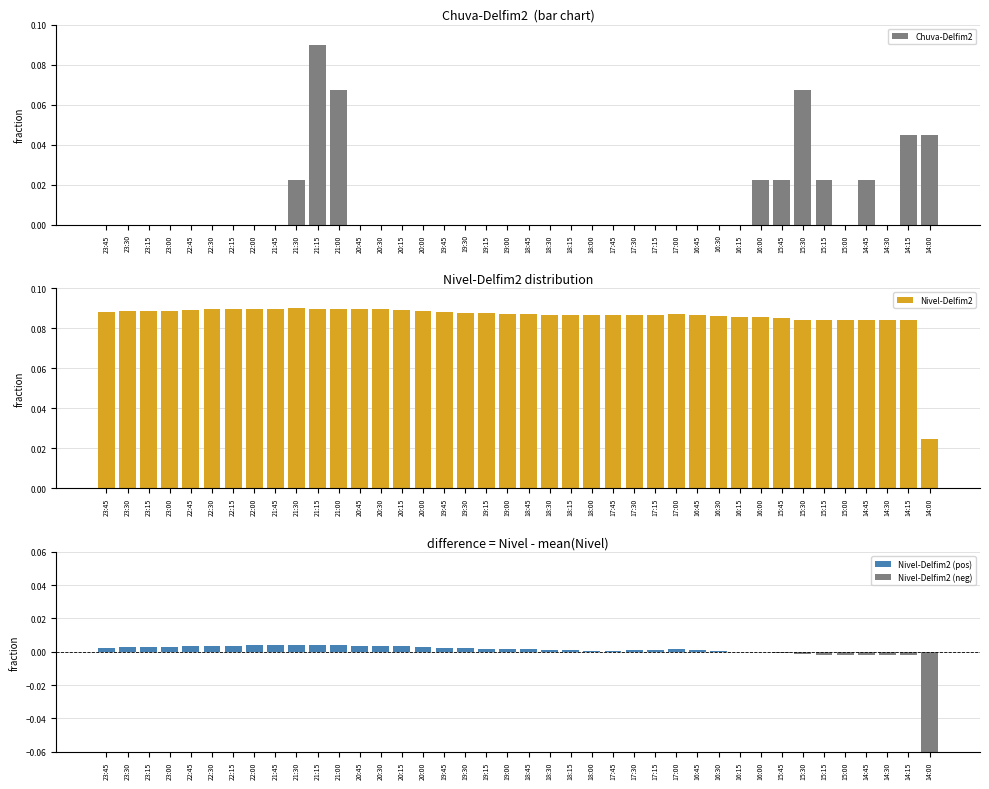

True or false: Nivel-Delfim2 has a value of 0.1 at 21:45.

False